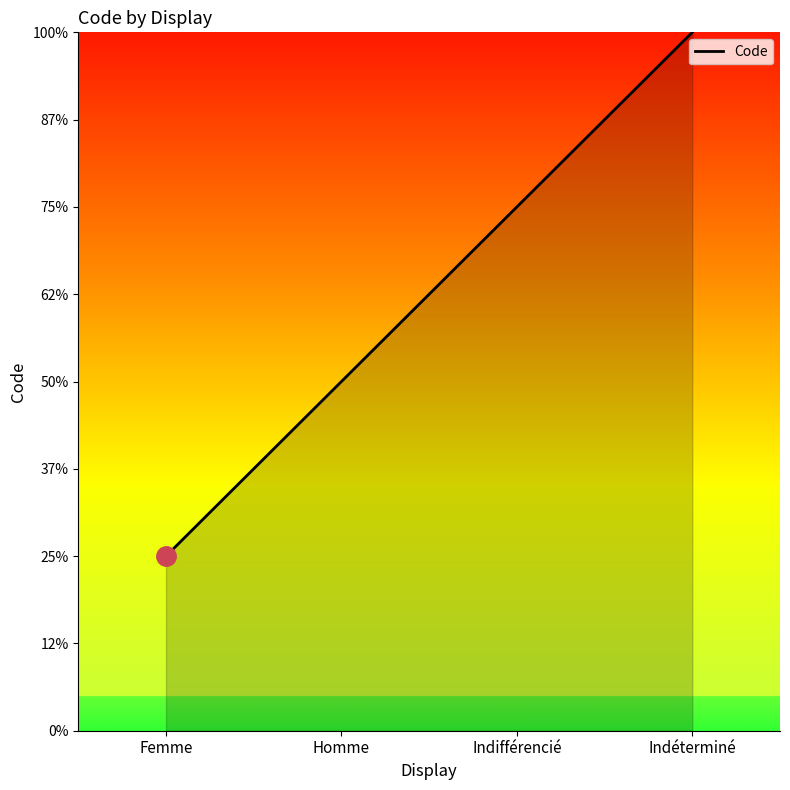

What is the minimum value shown in the chart?

1